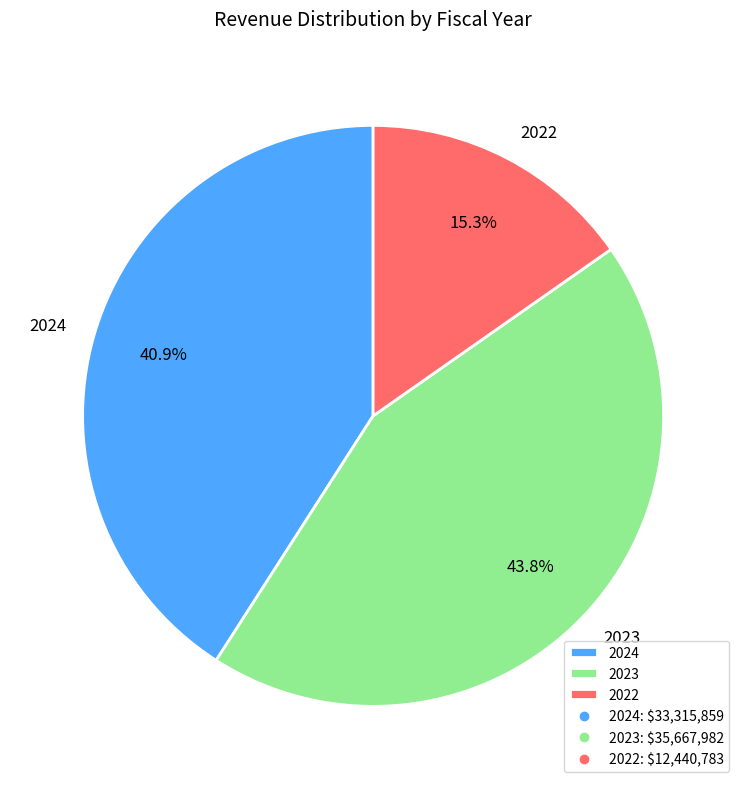

How many slices are in this pie chart?

3